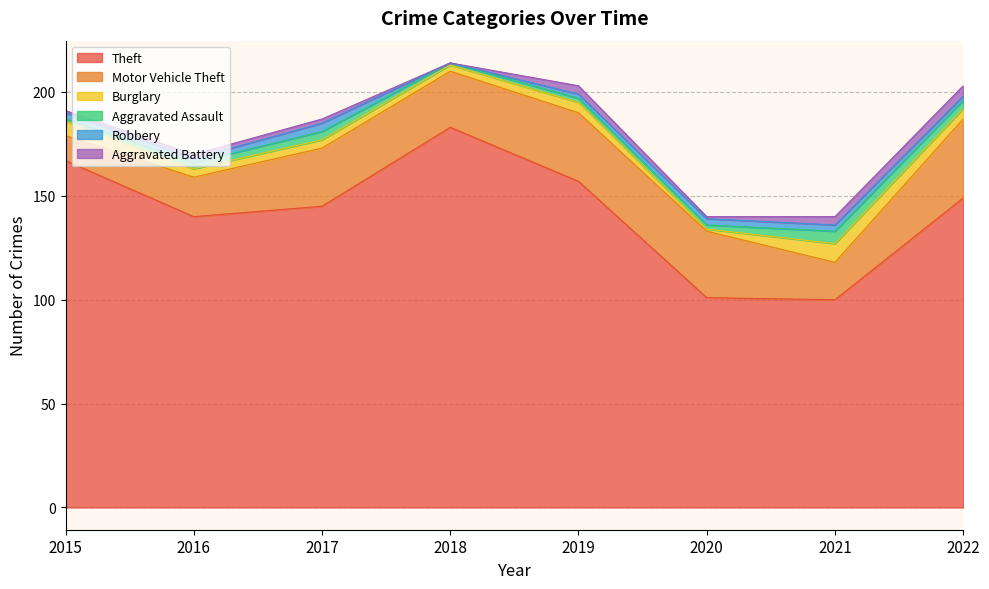

What is the maximum value shown in the chart?

183